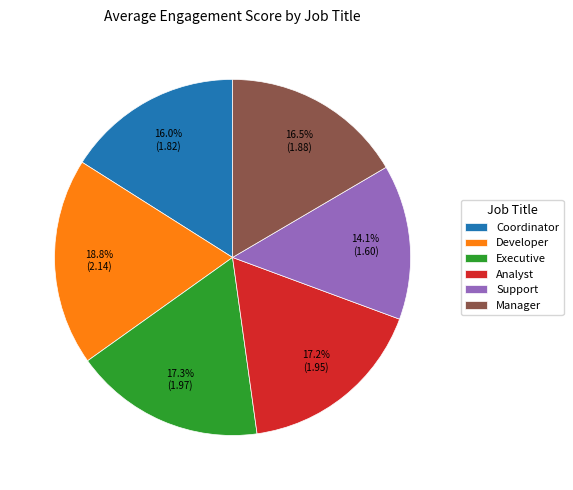

Is it true that Executive is 17% of the pie?

True